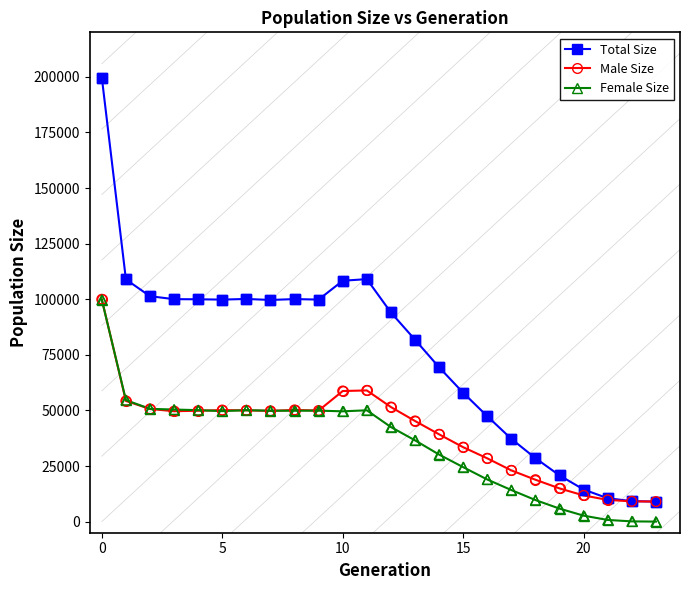

Which series has the largest total across all categories?

Total Size